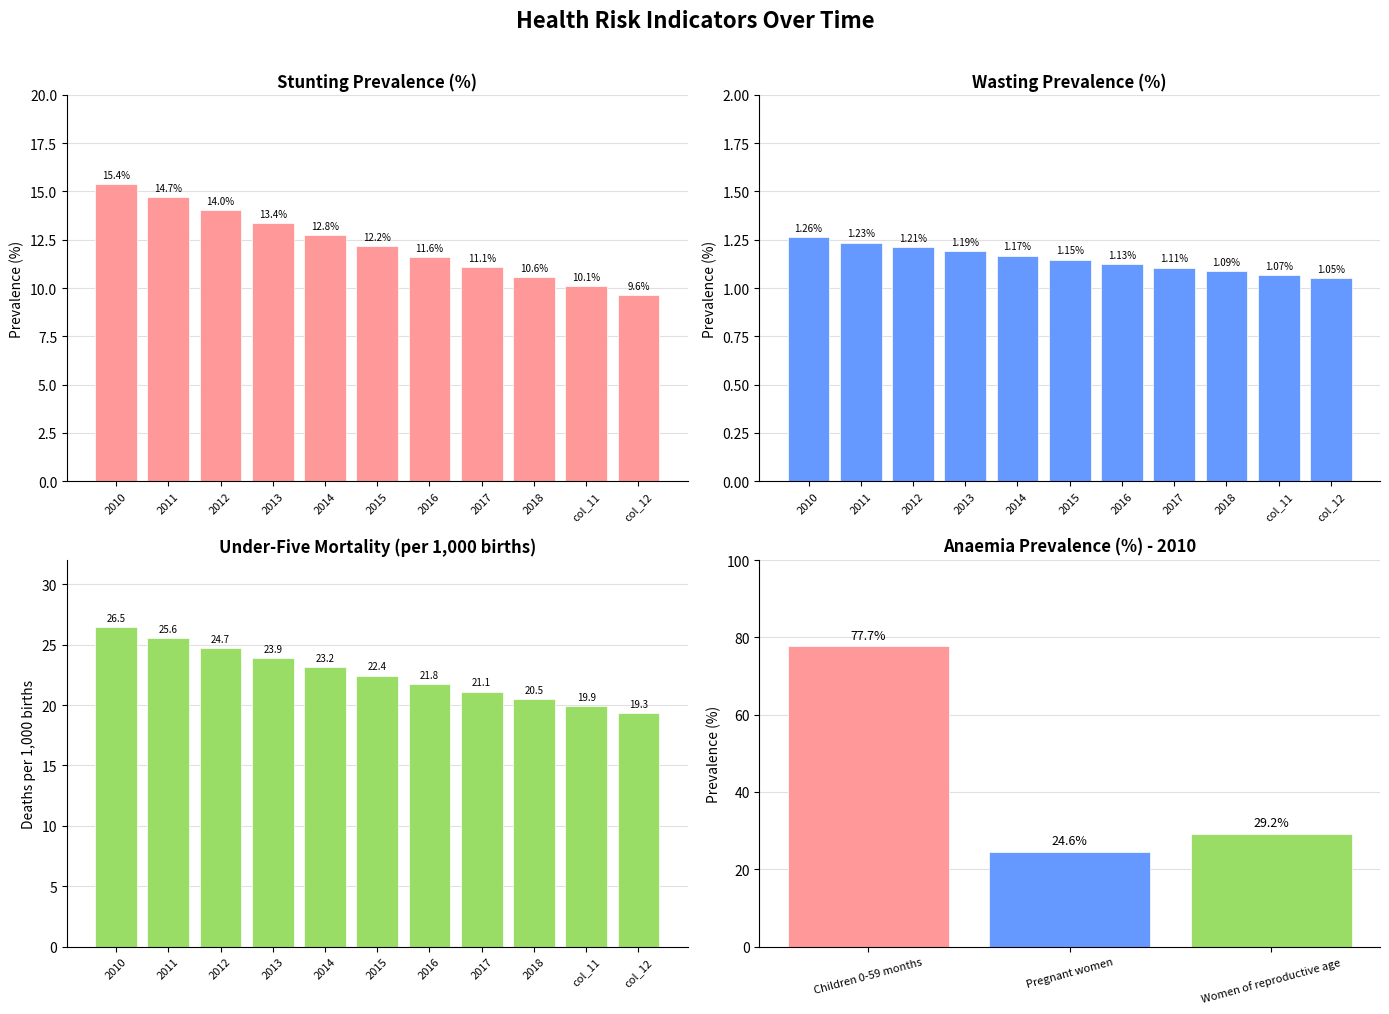

Which series has the widest spread of values?

Mortality (per 1000 births)